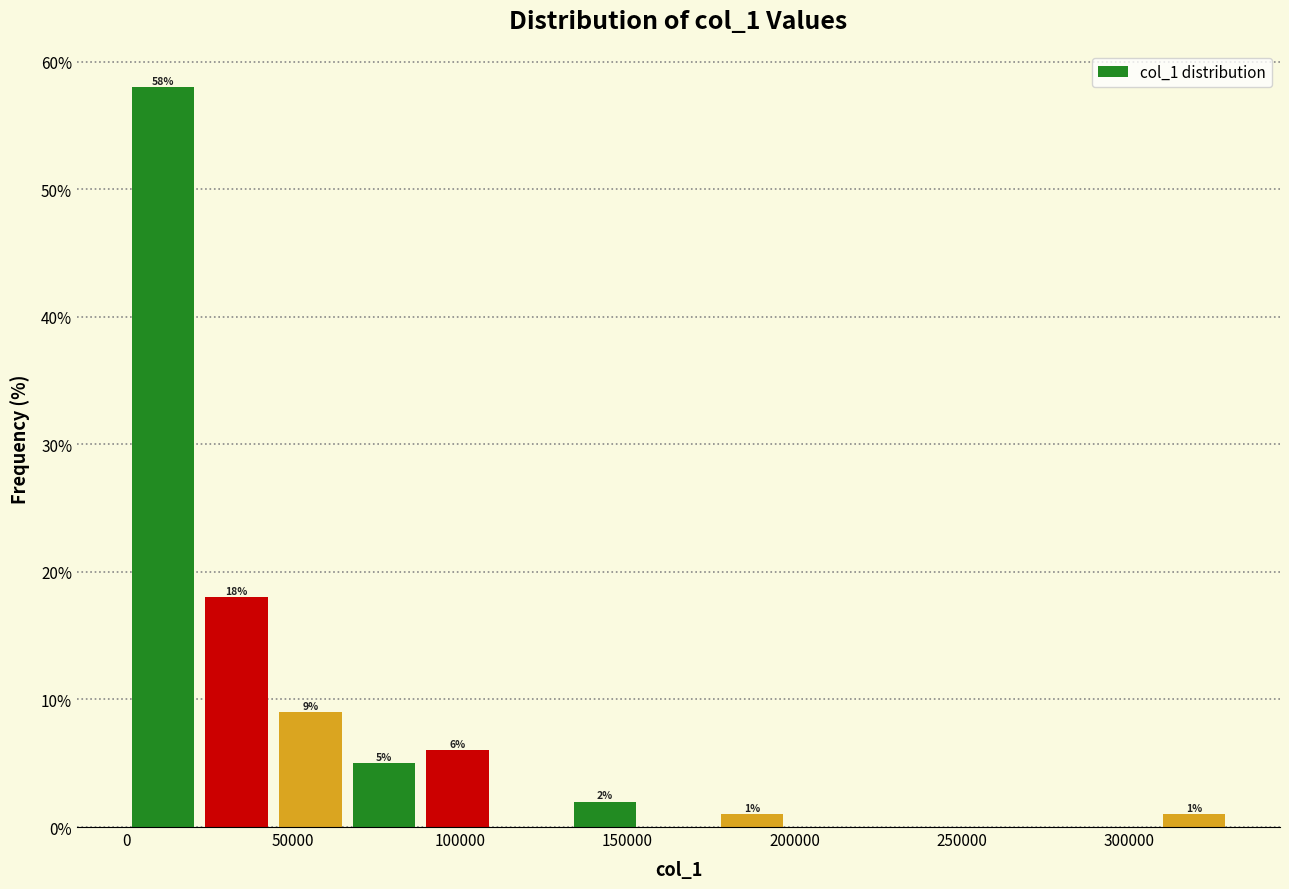

Over which range of the x-axis is the bar tallest?

0 to 20000